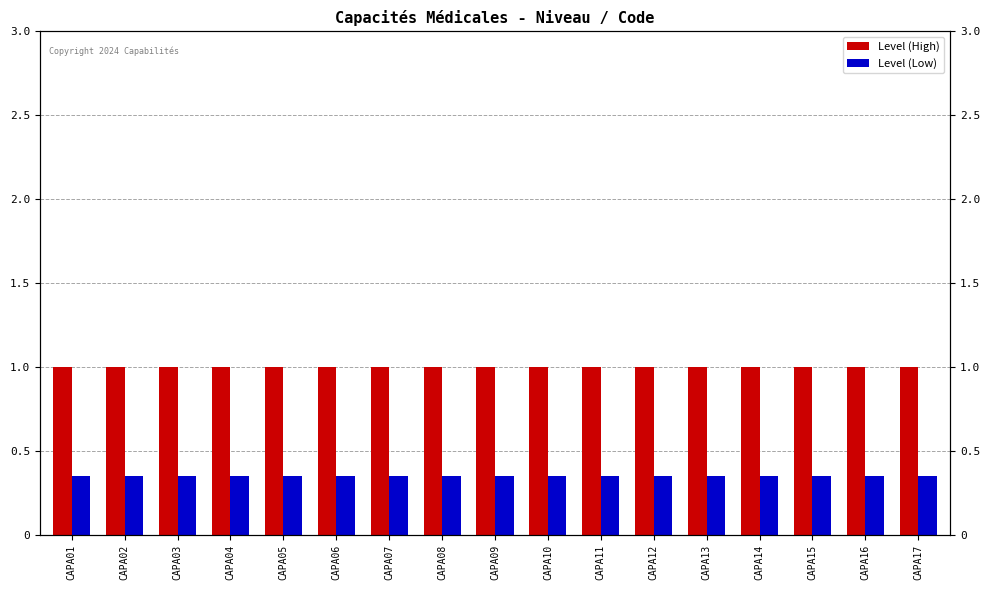

The Level (High) series shows 1.0 at CAPA02. True or false?

True